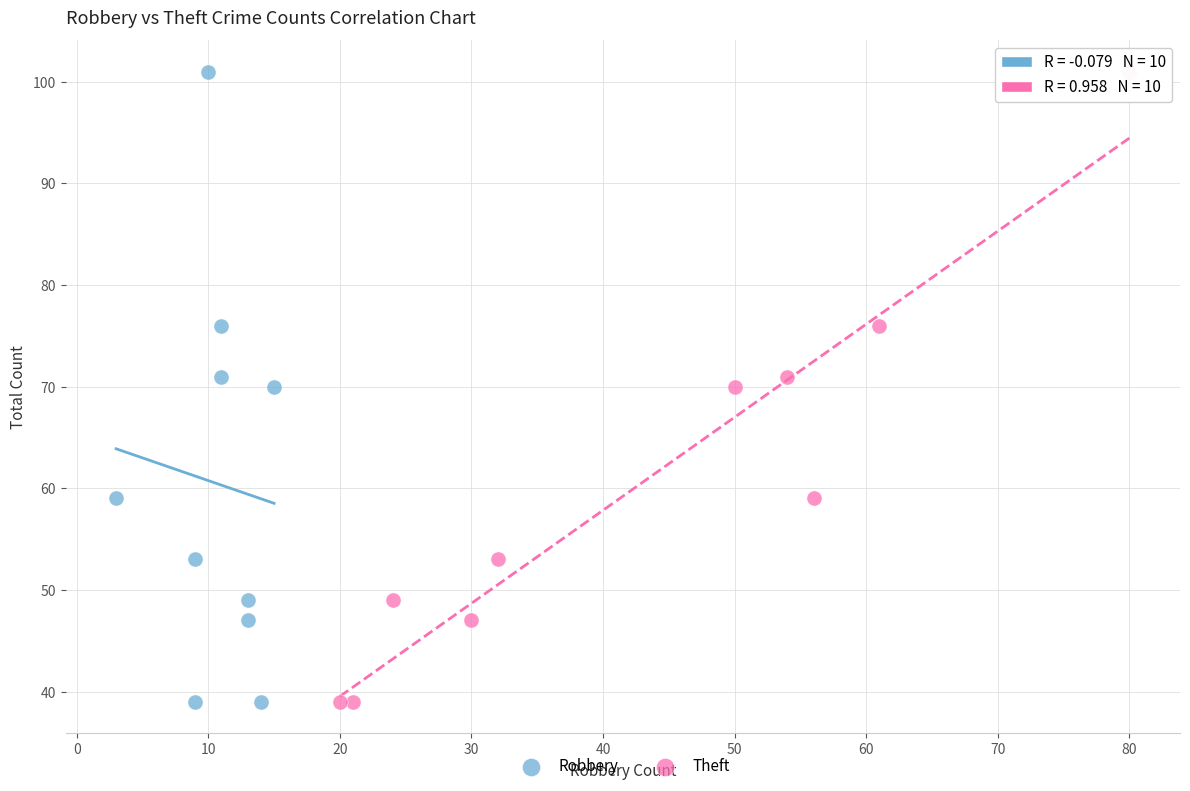

What are all the series names shown in the legend?

Robbery, Theft